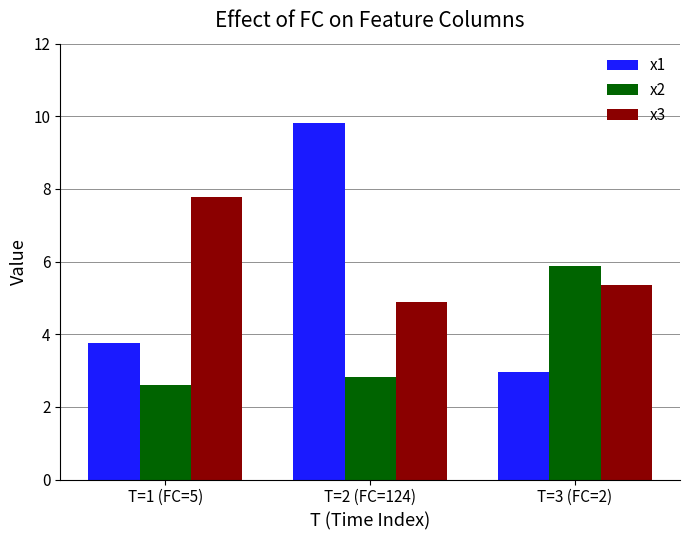

What is the approximate value of x3 at T=3 (FC=2)?

5.4